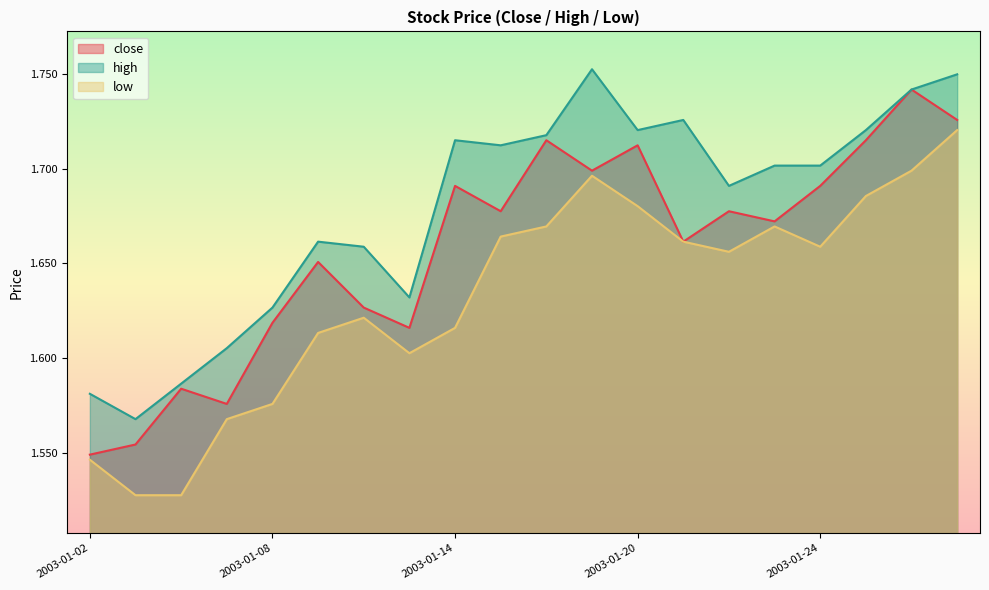

Which series has the largest range (max minus min)?

close